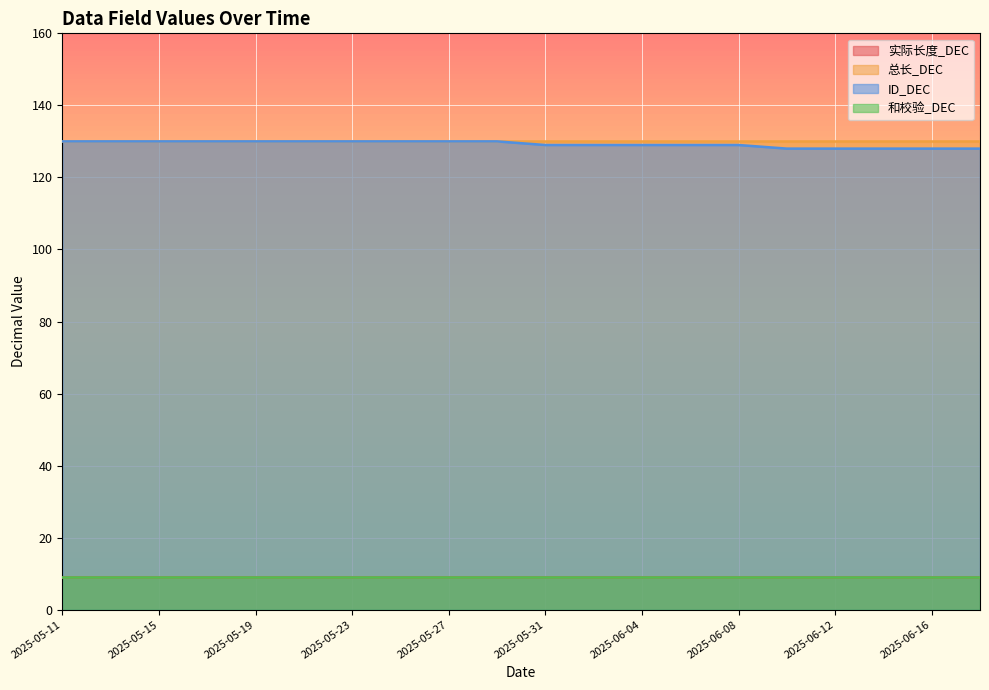

Reading right to left, what are all the values shown in this chart?

实际长度_DEC: 9	9	9	9	9	9	9	9	9	9	9	9	9	9	9	9	9	9	9	9
总长_DEC: 130	130	130	130	130	130	130	130	130	130	130	130	130	130	130	130	130	130	130	130
ID_DEC: 128	128	128	128	128	129	129	129	129	129	130	130	130	130	130	130	130	130	130	130
和校验_DEC: 9	9	9	9	9	9	9	9	9	9	9	9	9	9	9	9	9	9	9	9